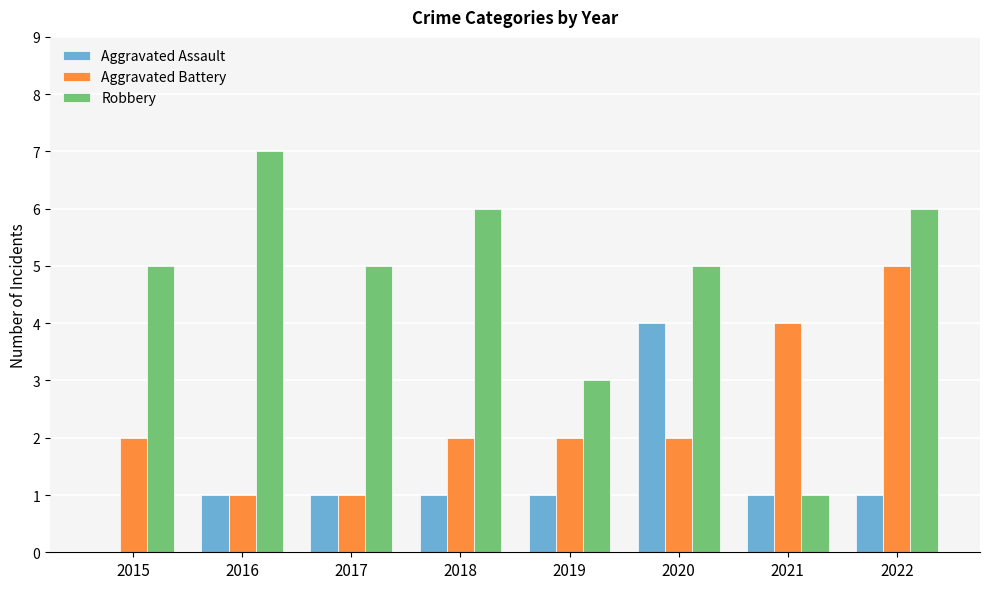

Reading left to right, what are all the values shown in this chart?

Aggravated Assault: 0	1	1	1	1	4	1	1
Aggravated Battery: 2	1	1	2	2	2	4	5
Robbery: 5	7	5	6	3	5	1	6